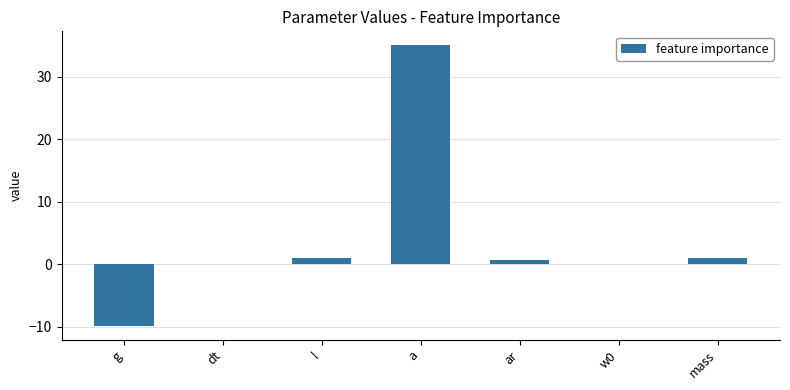

Count the number of data series in this chart.

1